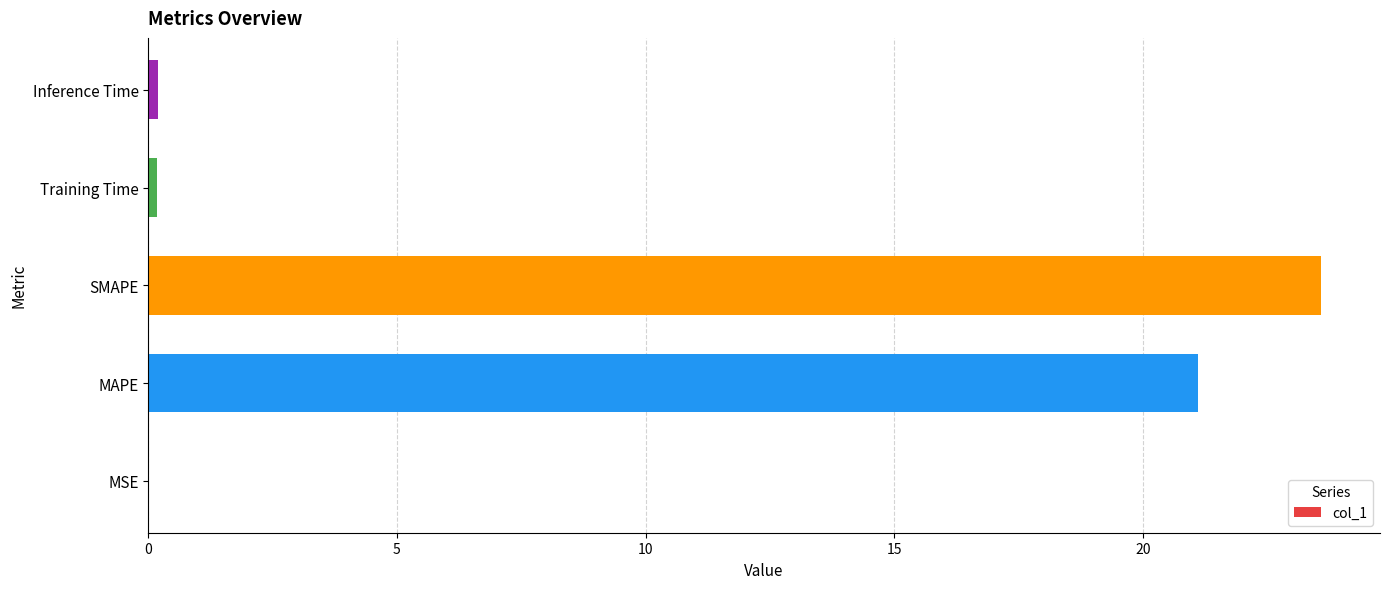

What is the change in value from MAPE to SMAPE?

+2.5